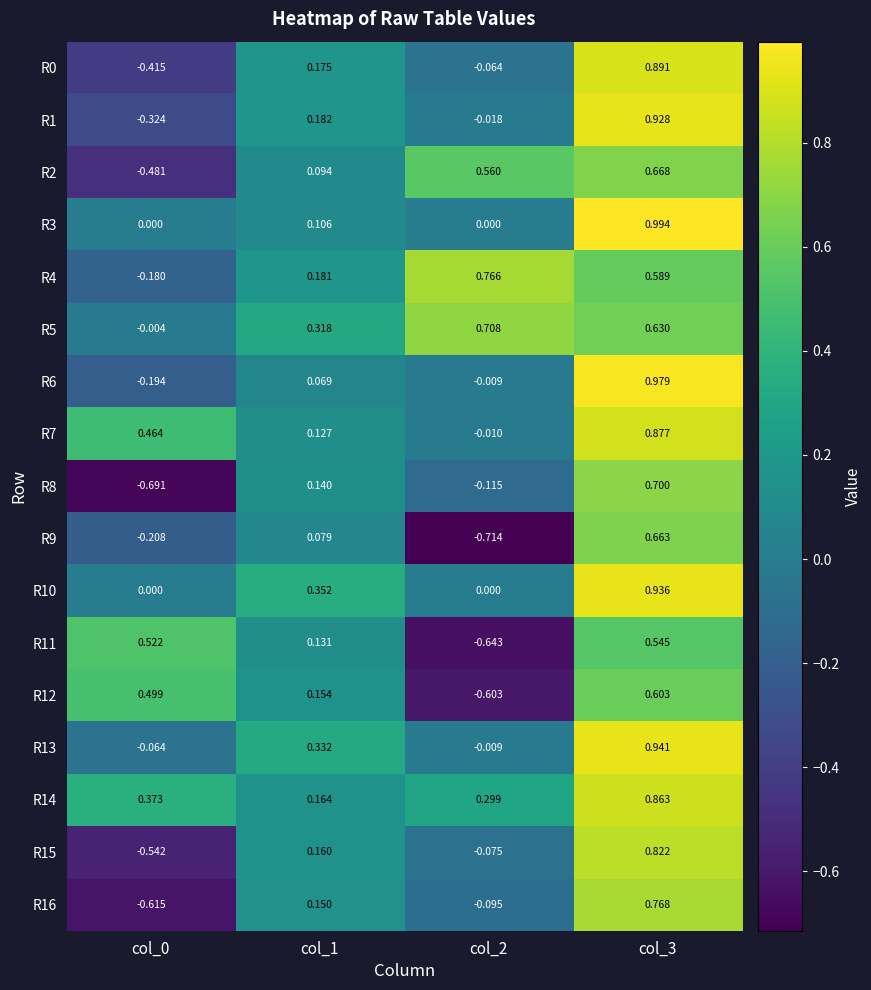

Is the value of R10 at col_0 greater than the value of R15 at col_0?

Yes